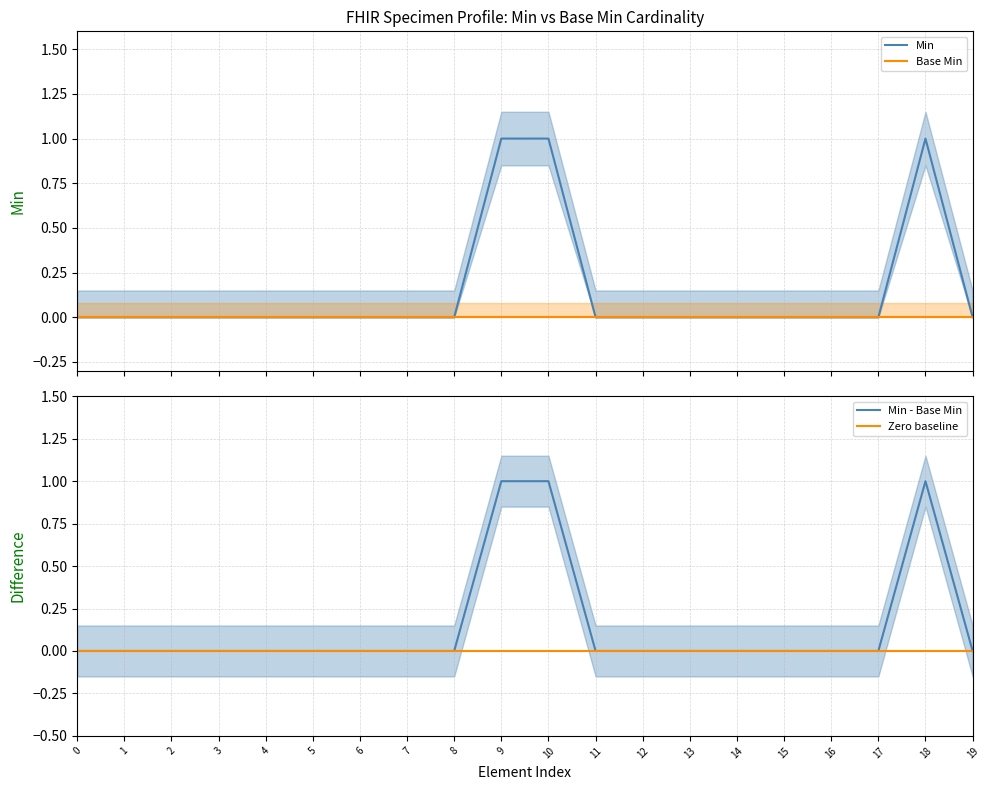

Reading left to right, extract all data points from this chart.

0	0	0	0	0	0	0	0	0	1	1	0	0	0	0	0	0	0	1	0